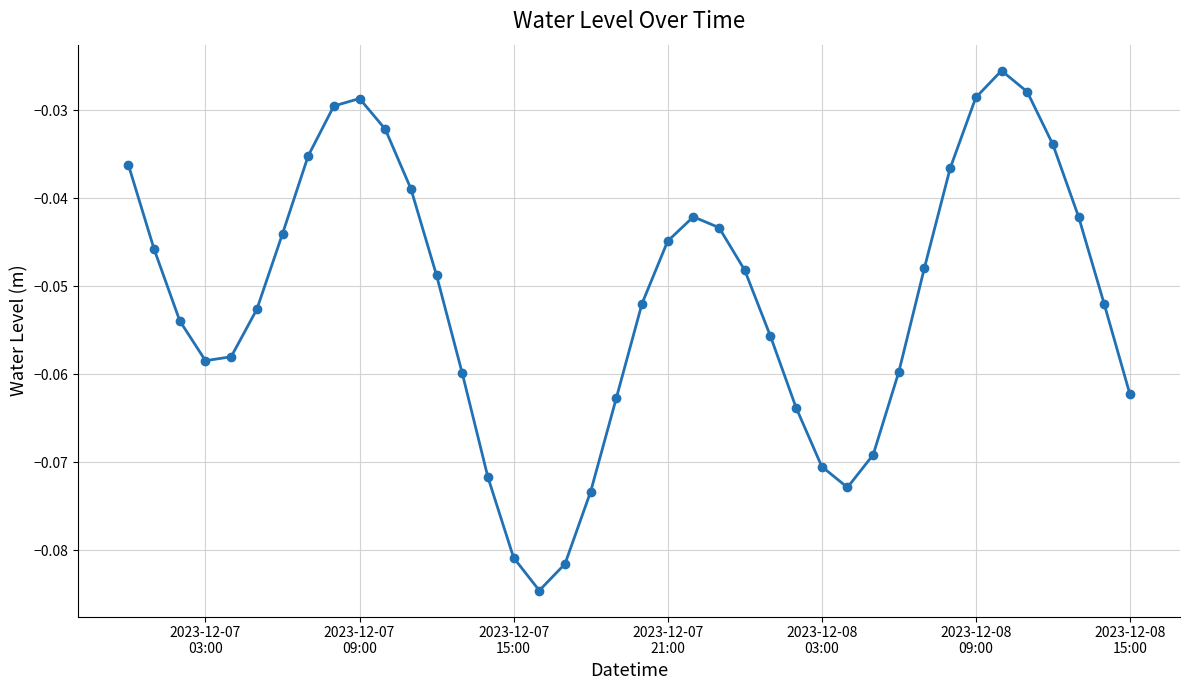

What is the sum of all values?

-2.1